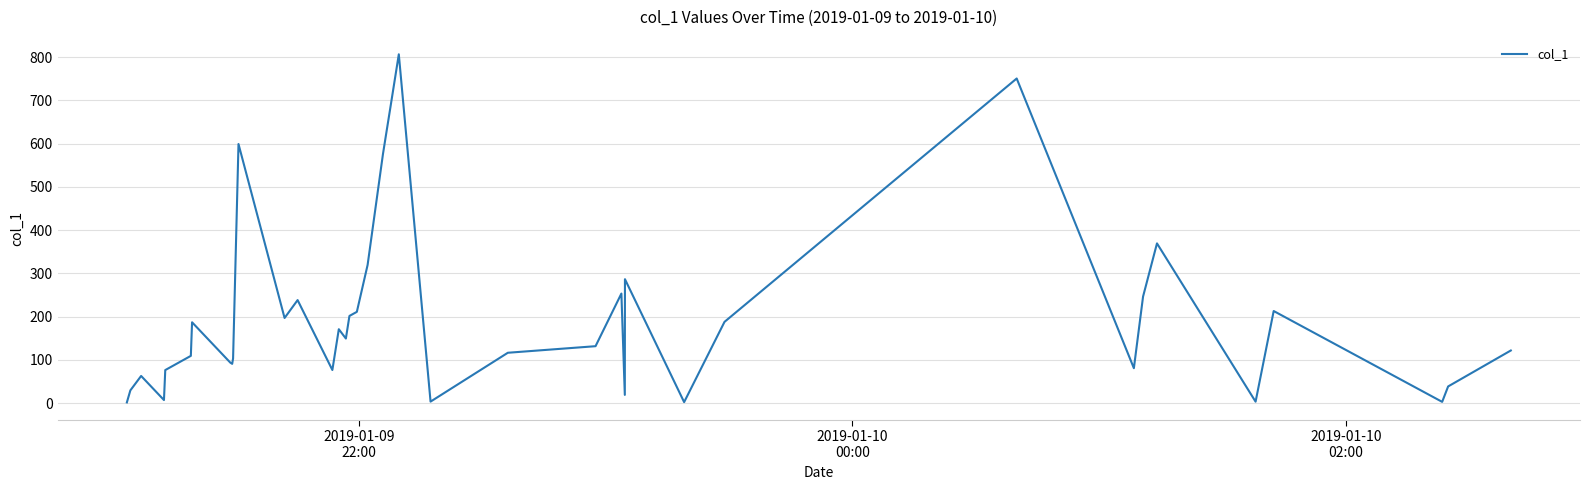

What is the difference between the maximum and minimum values?

805.1